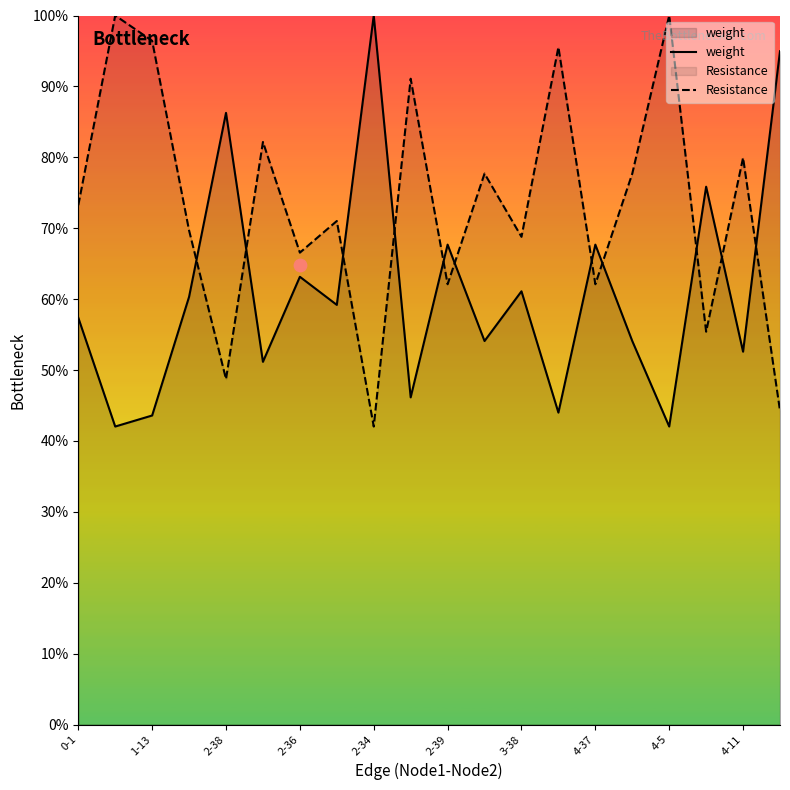

Which series contains the lowest Y value?

weight